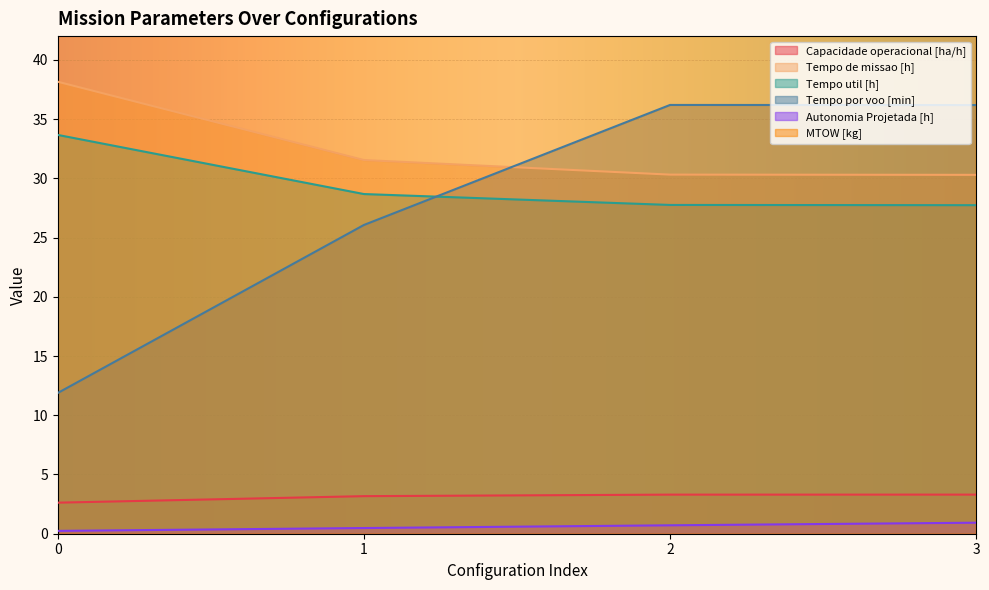

What are all the series names shown in the legend?

Capacidade operacional [ha/h], Tempo de missao [h], Tempo util [h], Tempo por voo [min], Autonomia Projetada [h], MTOW [kg]